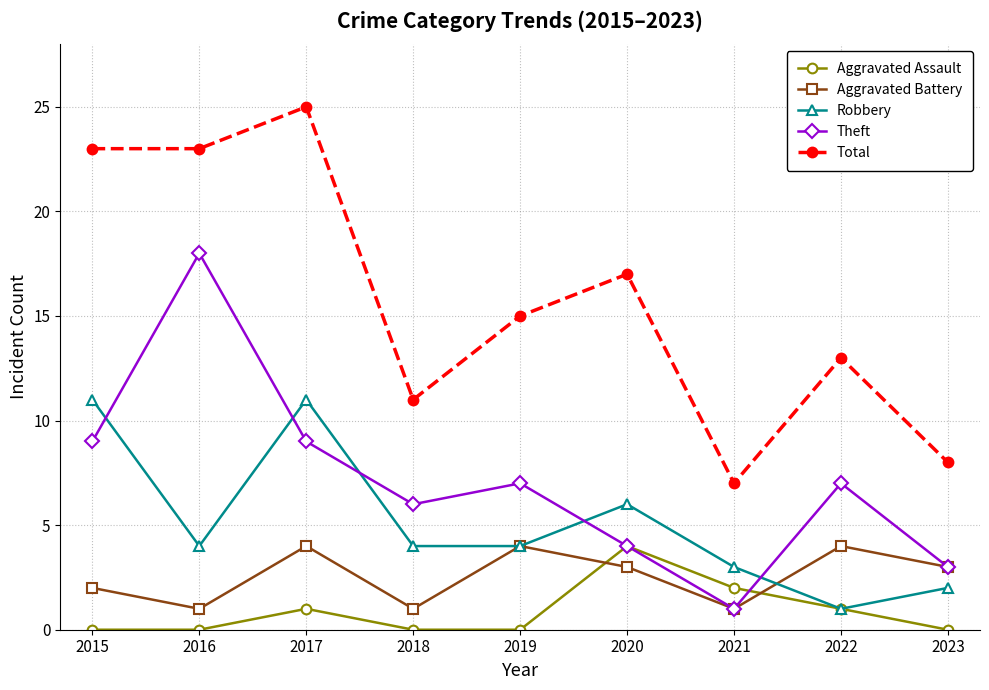

What is the greatest value displayed?

25